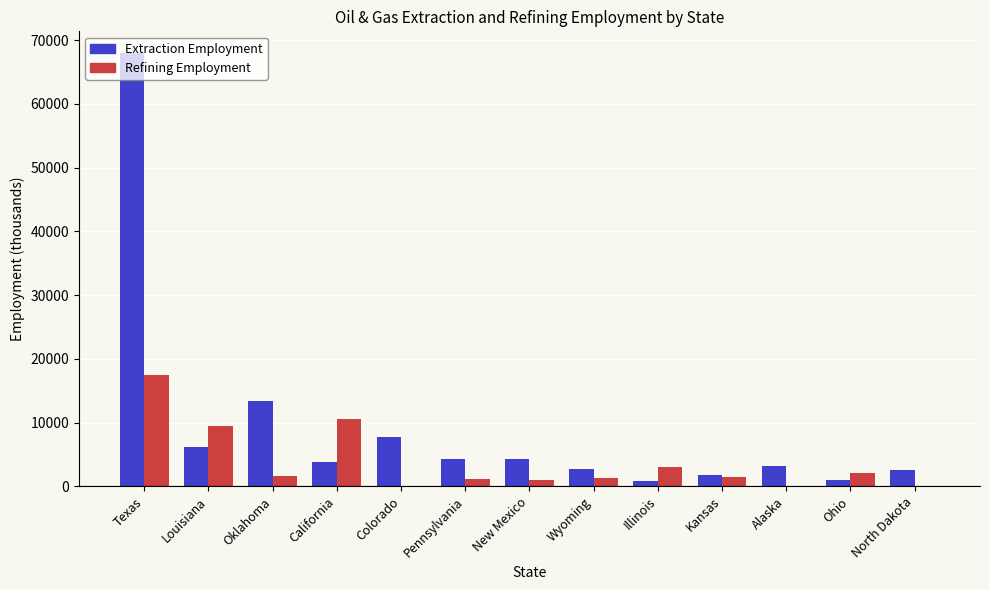

The Extraction Employment series shows 4256 at New Mexico. True or false?

True